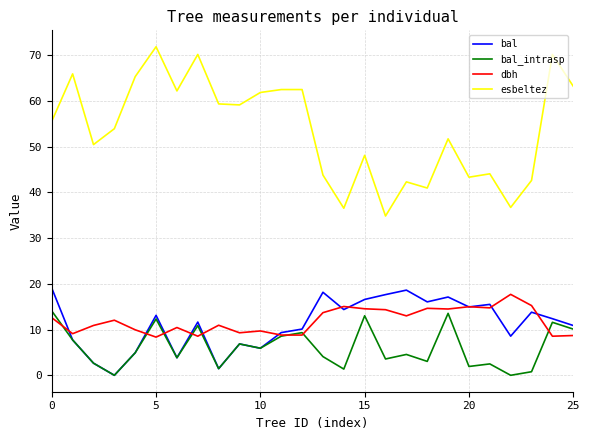

What is the maximum value shown in the chart?

71.9